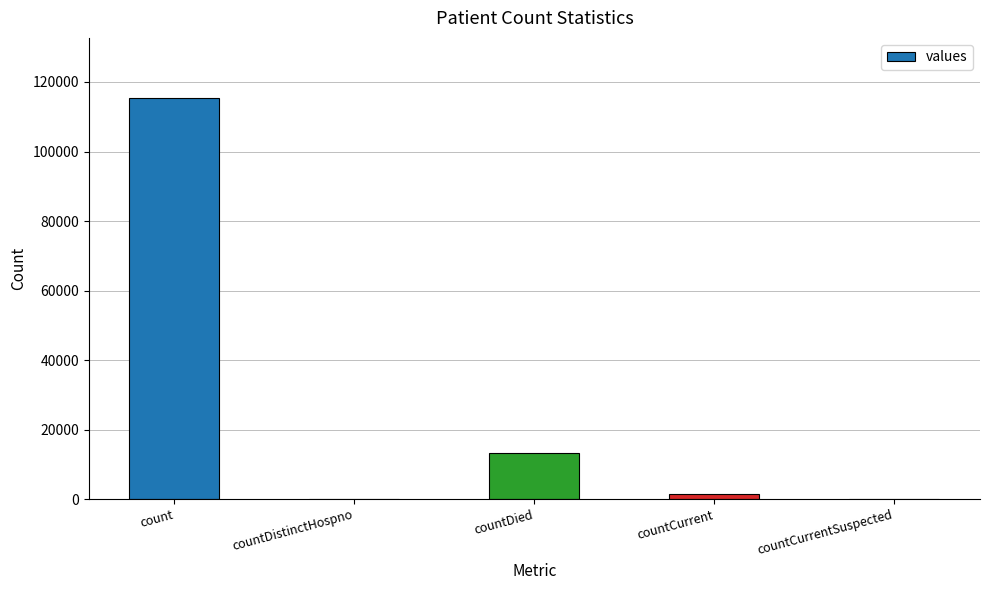

What is the change in value from count to countCurrentSuspected?

-115379